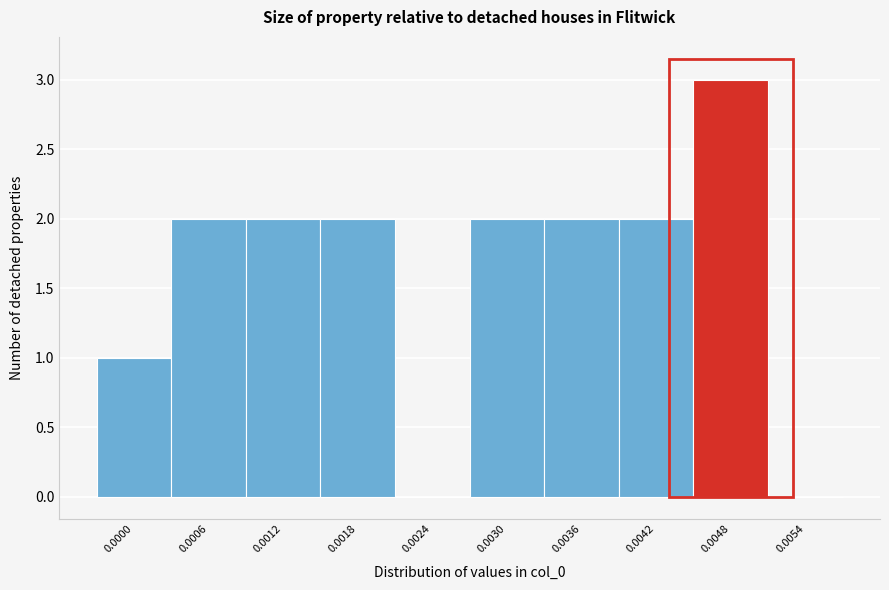

Reading left to right, transcribe all the data shown in this chart.

0.0000=1	0.0006=2	0.0012=2	0.0018=2	0.0024=0	0.0030=2	0.0036=2	0.0042=2	0.0048=3	0.0054=0